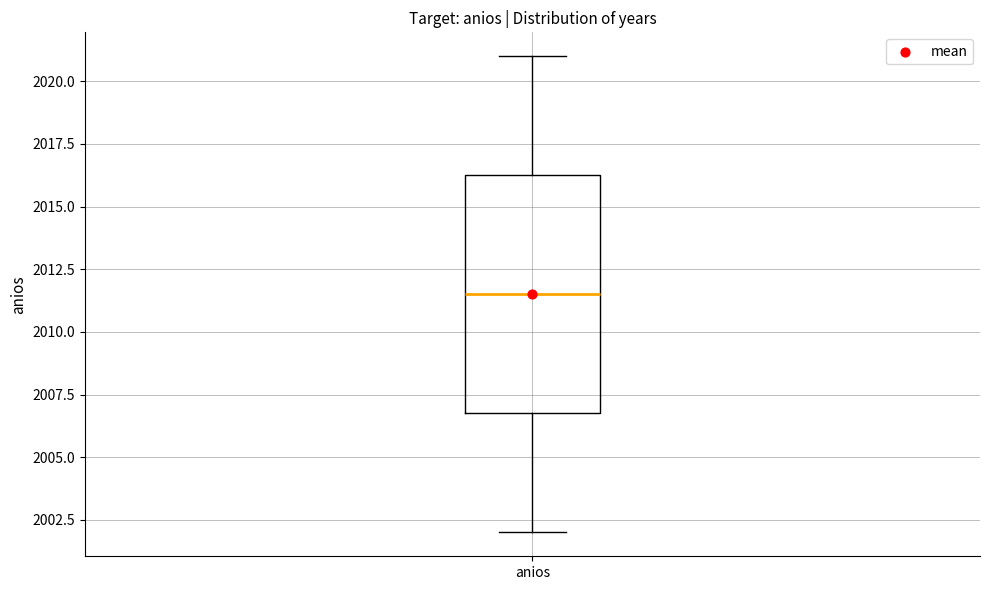

Transcribe this box plot: give where the median line is, the range the box spans, and where the two whiskers end, as read against the y-axis. The values are not printed on the chart, so give them approximately, as read against the axis.

median 2011.5, box 2007.0 to 2016.5, whiskers 2002.0 to 2021.0